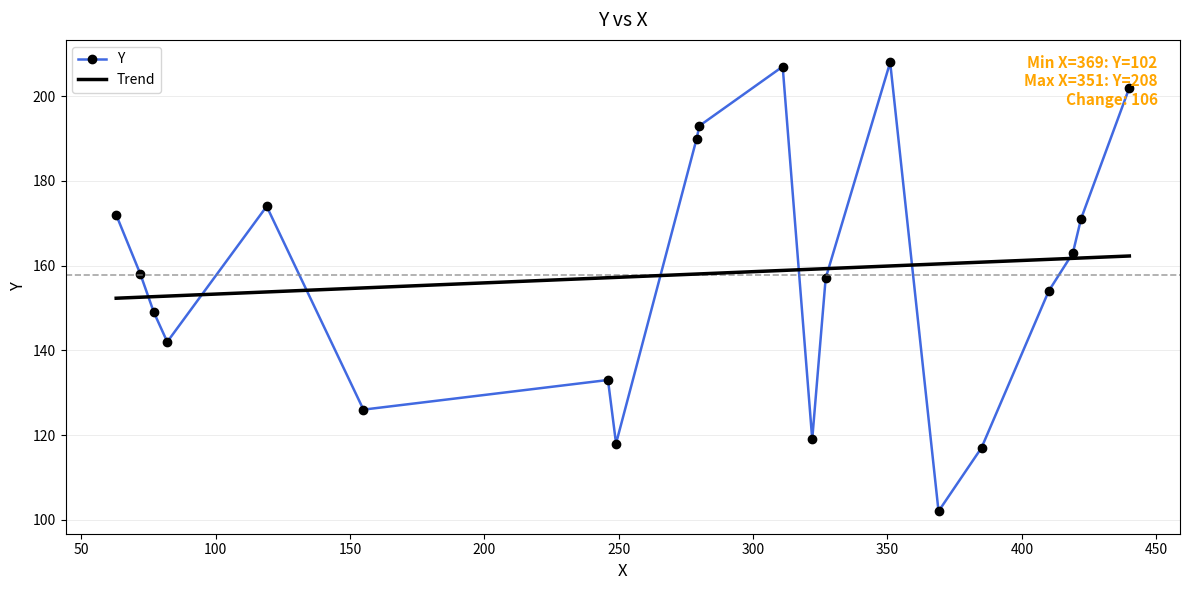

What is the greatest value displayed?

208